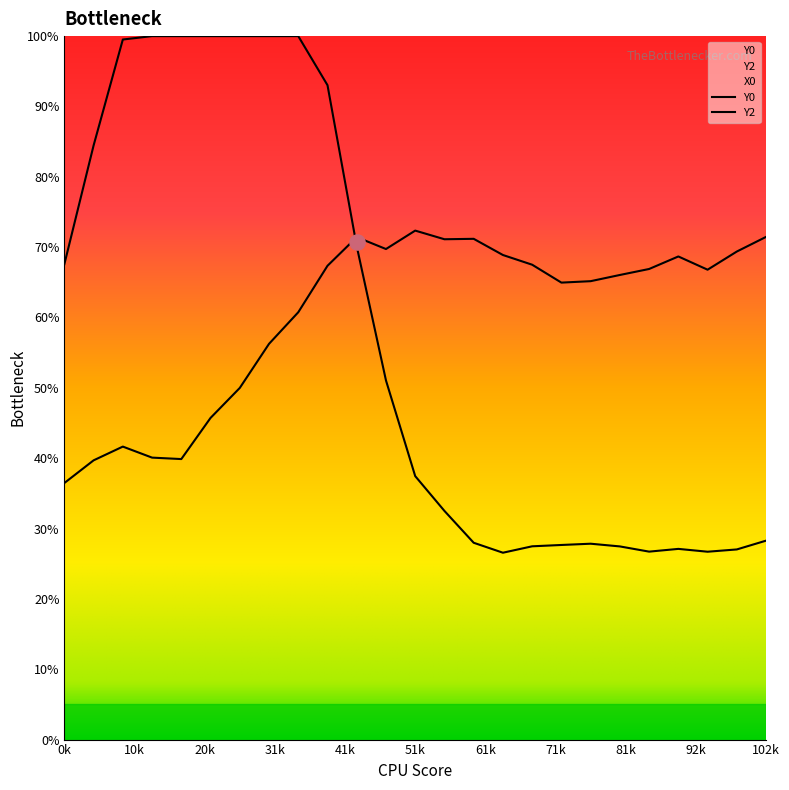

Which series reaches the maximum Y coordinate?

Y0